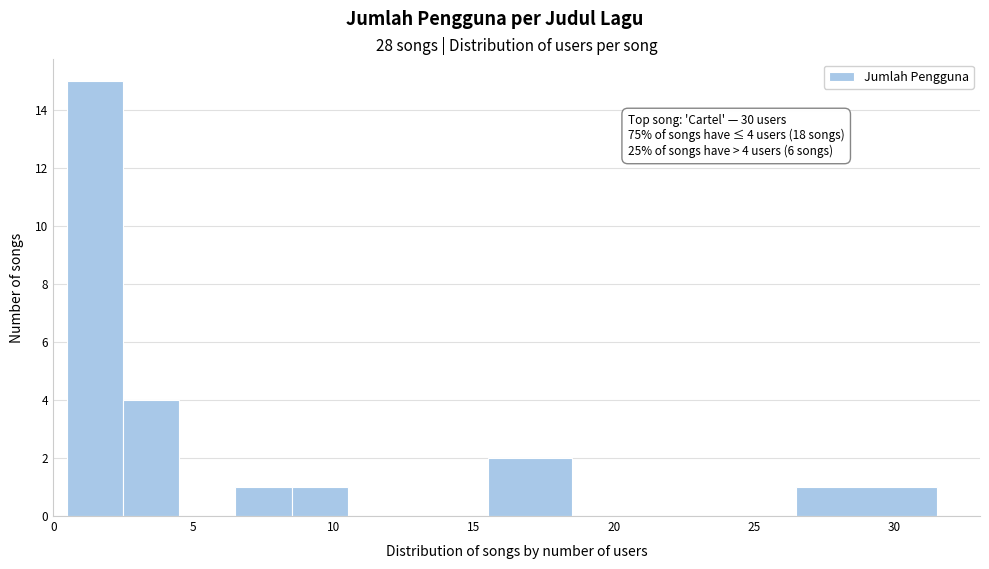

Which range on the x-axis has the tallest bar?

0.5 to 2.5